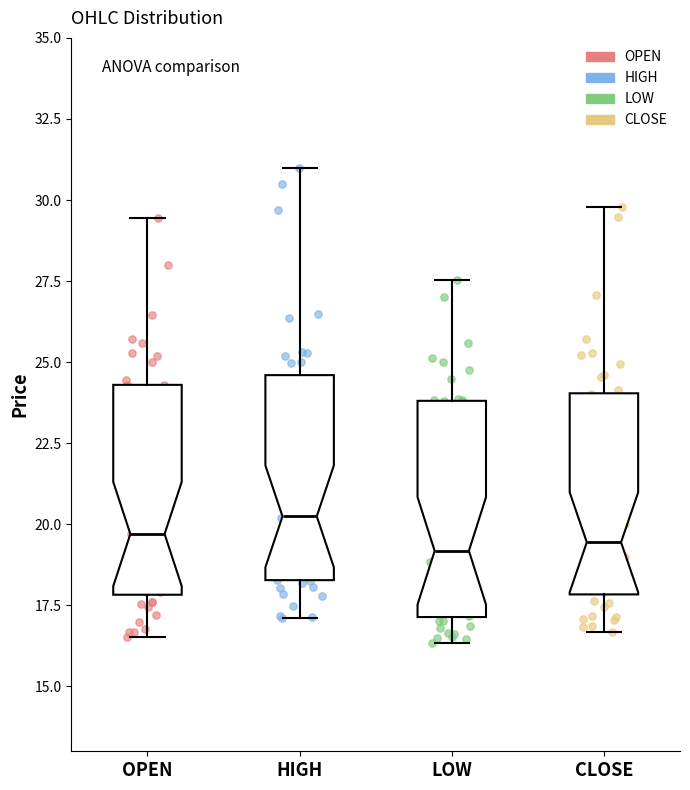

Reading left to right, transcribe this box plot: for each box, give where its median line is, the range the box spans, and where its two whiskers end, as read against the y-axis. The values are not printed on the chart, so give them approximately, as read against the axis.

OPEN: median 19.5, box 18.0 to 24.5, whiskers 16.5 to 29.5
HIGH: median 20.0, box 18.5 to 24.5, whiskers 17.0 to 31.0
LOW: median 19.0, box 17.0 to 24.0, whiskers 16.5 to 27.5
CLOSE: median 19.5, box 18.0 to 24.0, whiskers 16.5 to 30.0